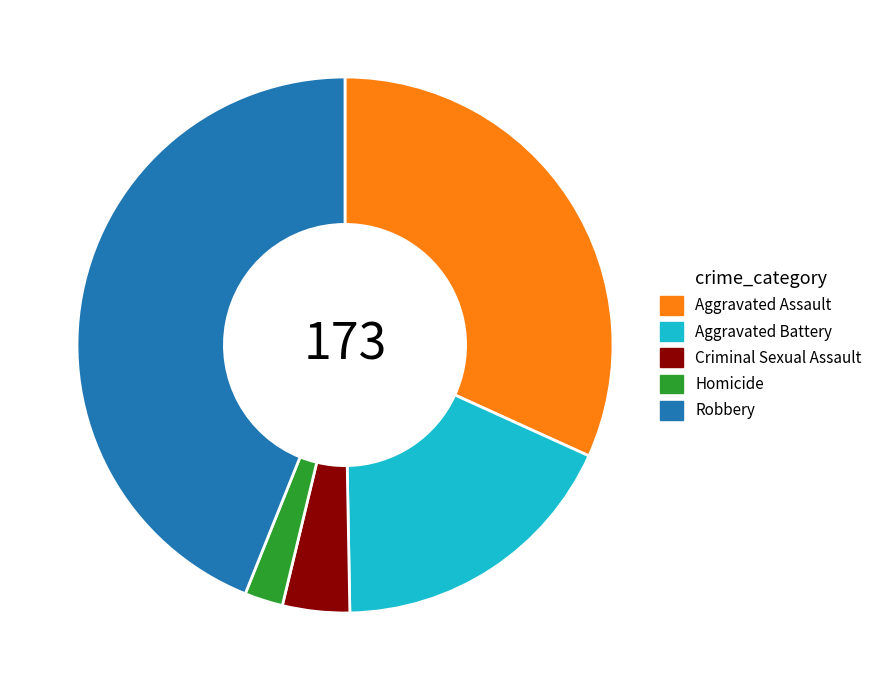

Rank the categories by value from highest to lowest.

Robbery, Aggravated Assault, Aggravated Battery, Criminal Sexual Assault, Homicide